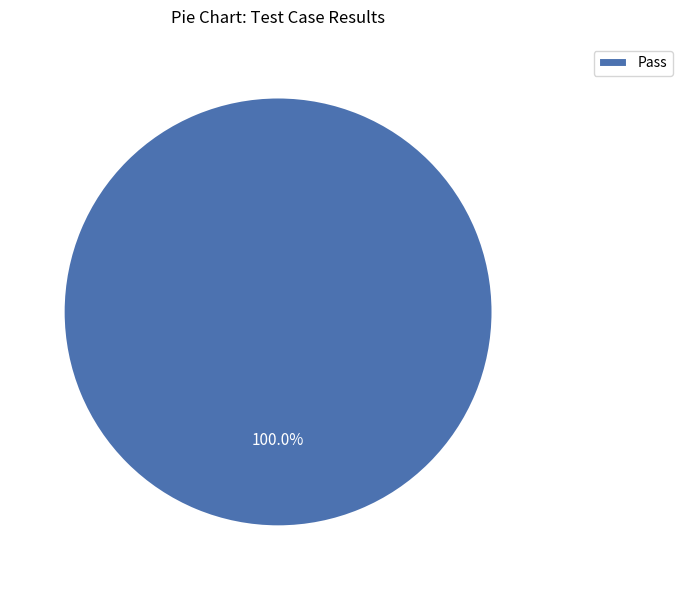

Is Pass the majority of the pie?

Yes